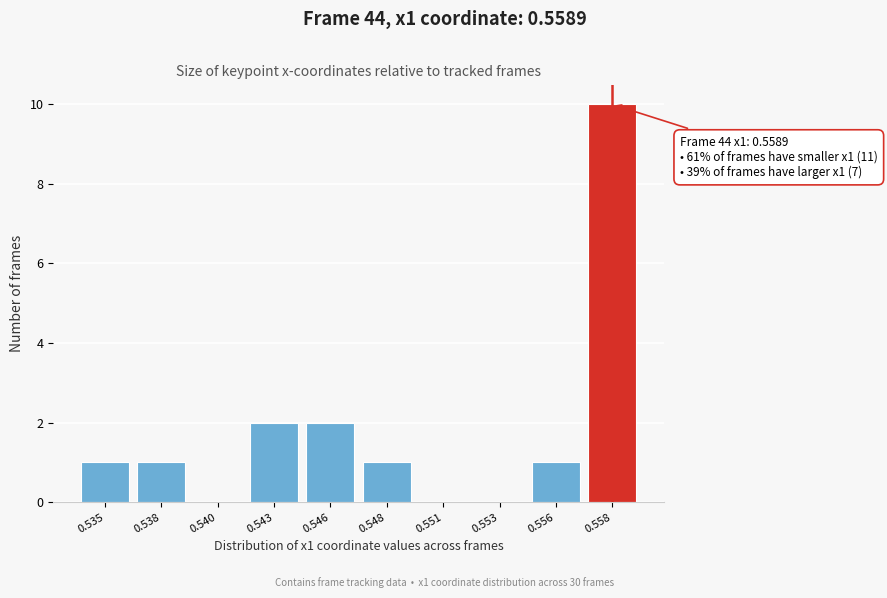

Reading left to right, what are all the values shown in this chart?

0.535=1	0.538=1	0.540=0	0.543=2	0.546=2	0.548=1	0.551=0	0.553=0	0.556=1	0.558=10